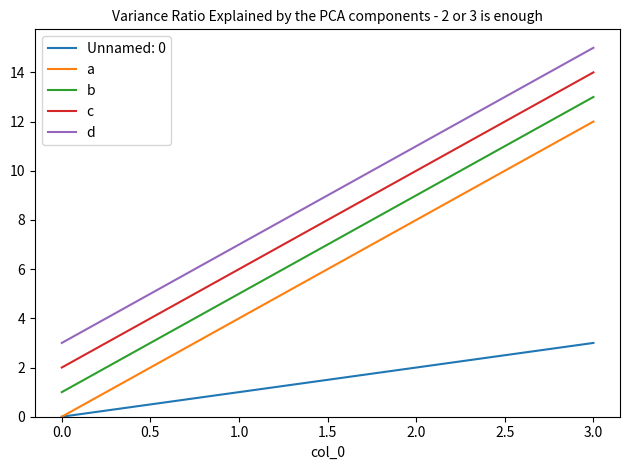

Which series has the largest total across all categories?

d